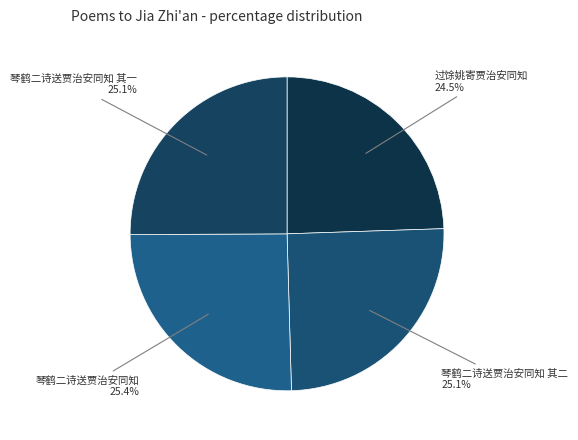

What is the ratio of the value at 琴鹤二诗送贾治安同知 to the value at 琴鹤二诗送贾治安同知 其一?

1.0